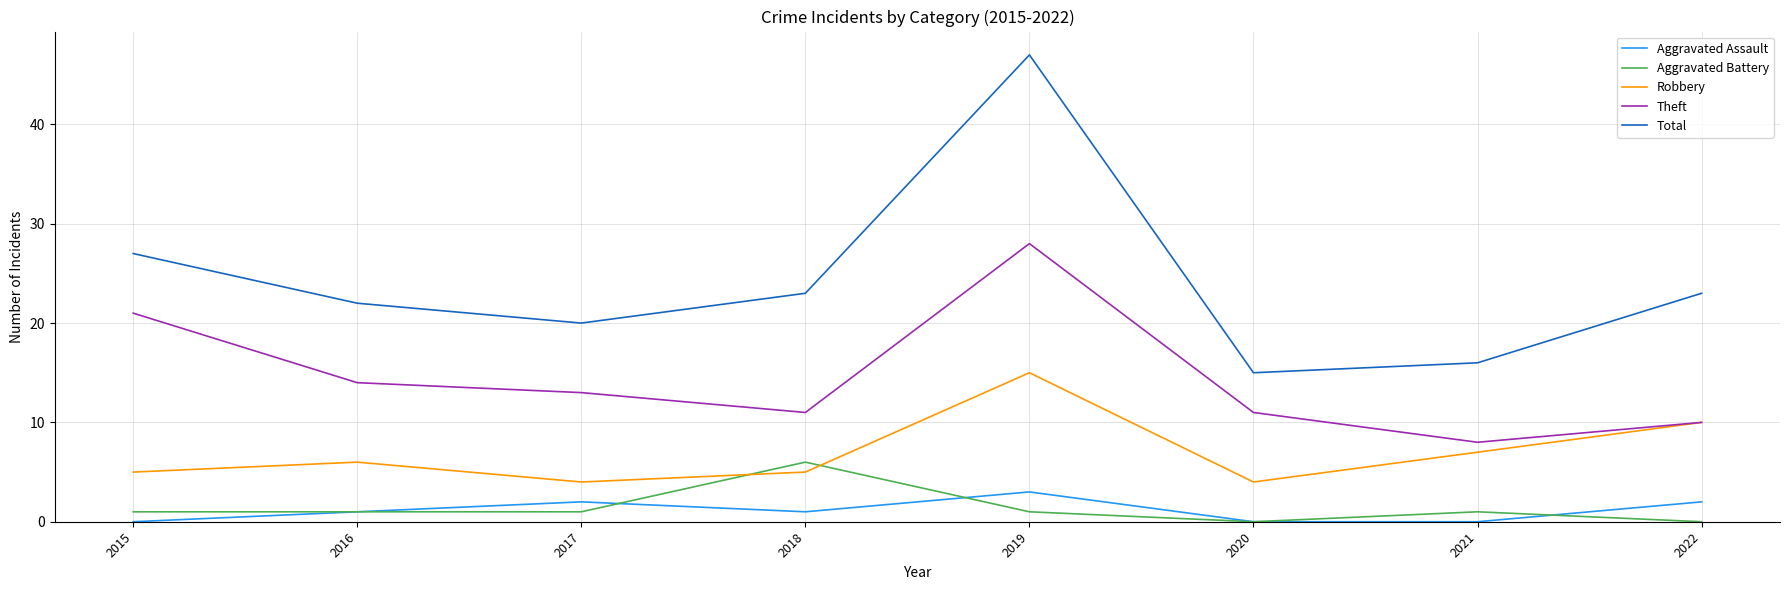

What is the maximum value for Aggravated Assault?

3